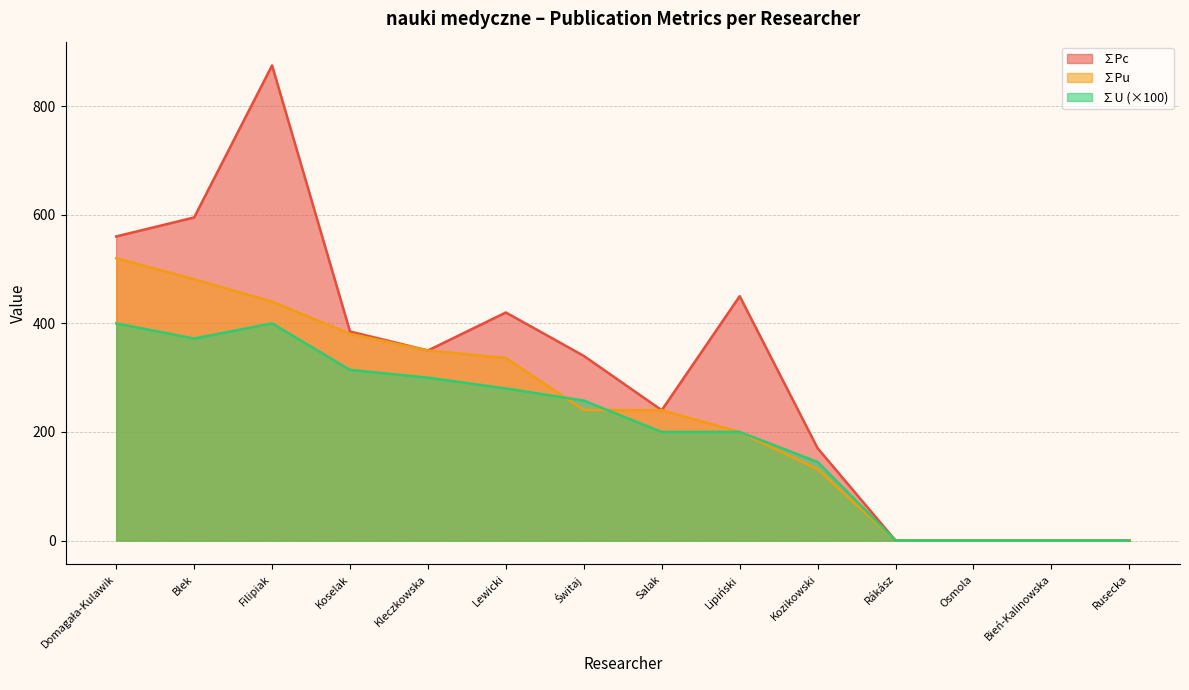

Reading right to left, transcribe all the data shown in this chart.

∑Pu: Rusecka=0.0	Bień-Kalinowska=0.0	Osmola=0.0	Rákász=0.0	Kozikowski=131.3	Lipiński=200.0	Salak=240.0	Świtaj=240.4	Lewicki=336.1	Kleczkowska=350.0	Koselak=380.7	Filipiak=440.0	Blek=481.1	Domagała-Kulawik=520.0
∑Pc: Rusecka=0.0	Bień-Kalinowska=0.0	Osmola=0.0	Rákász=0.0	Kozikowski=170.0	Lipiński=450.0	Salak=240.0	Świtaj=340.0	Lewicki=420.0	Kleczkowska=350.0	Koselak=385.0	Filipiak=875.0	Blek=595.0	Domagała-Kulawik=560.0
∑U: Rusecka=0.0	Bień-Kalinowska=0.0	Osmola=0.0	Rákász=0.0	Kozikowski=144.7	Lipiński=200.0	Salak=200.0	Świtaj=257.7	Lewicki=280.1	Kleczkowska=300.0	Koselak=314.3	Filipiak=400.0	Blek=372.0	Domagała-Kulawik=400.0